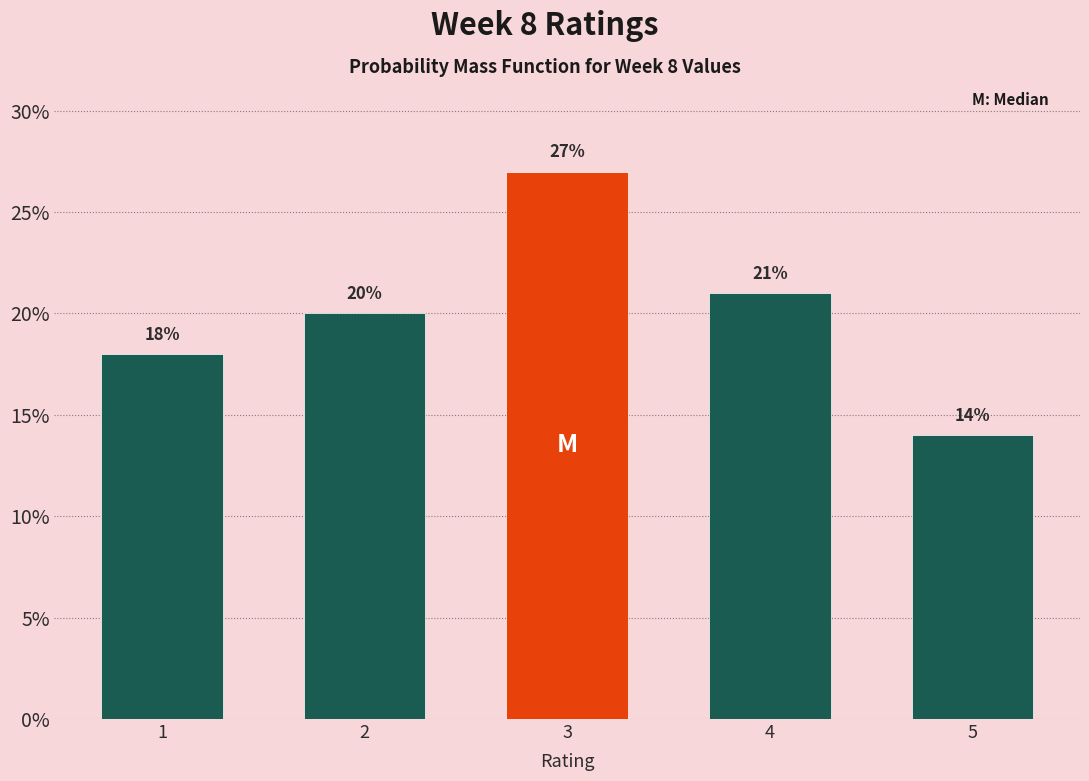

Reading left to right, extract all data points from this chart.

1=18.0	2=20.0	3=27.0	4=21.0	5=14.0